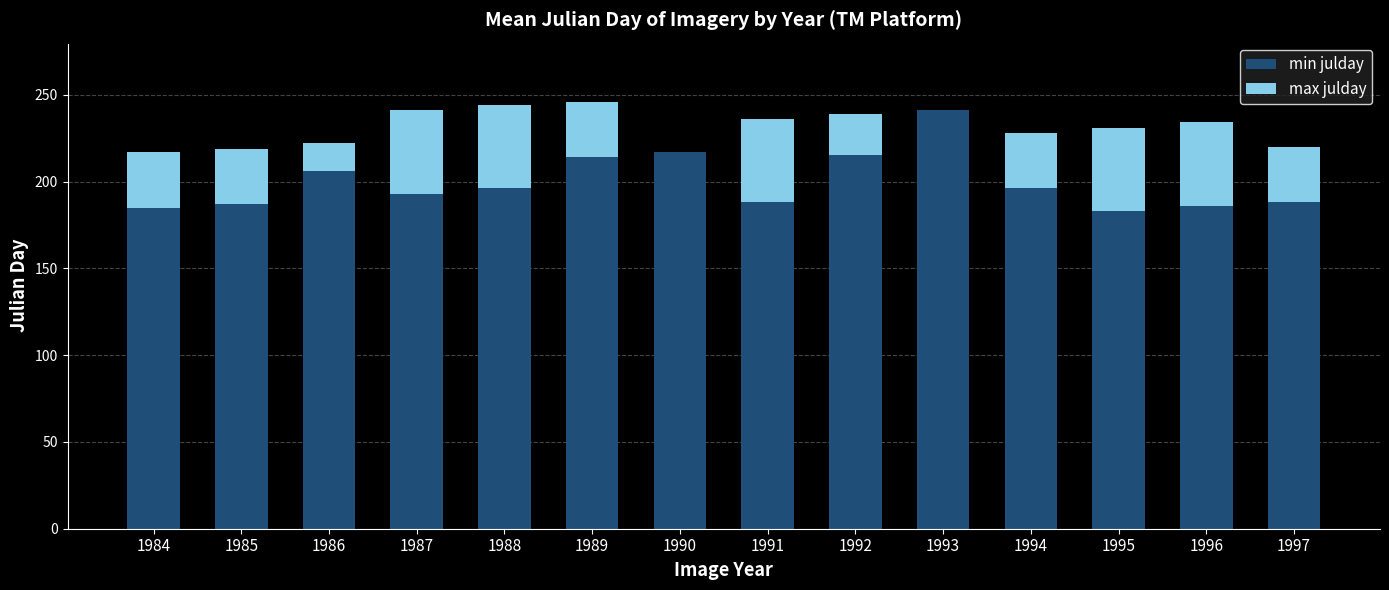

What is the sum of all min julday values?

2795